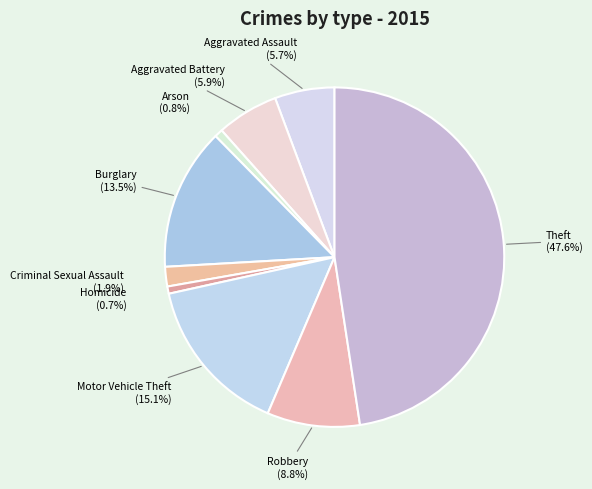

How many slices are in this pie chart?

9